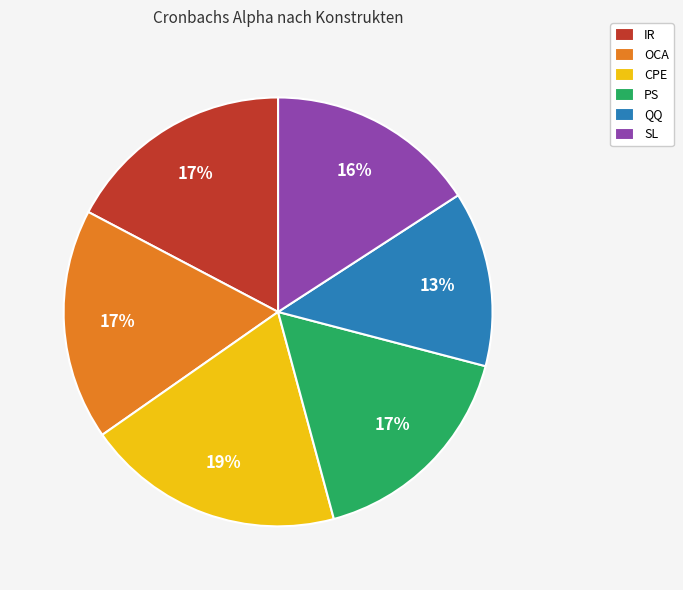

What percentage is the SL slice, to the nearest percent?

16%